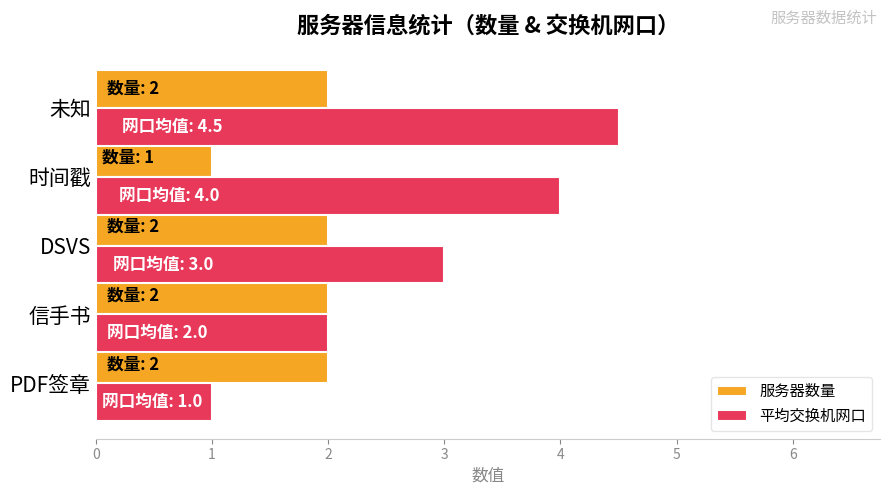

What is the sum of all 平均交换机网口 values?

14.5